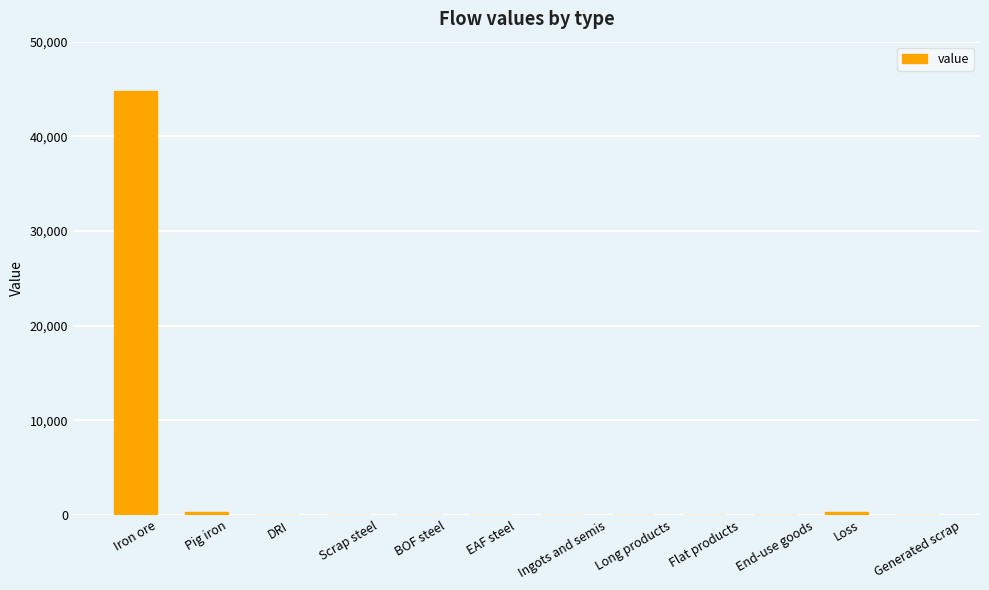

Are the bars horizontal?

No